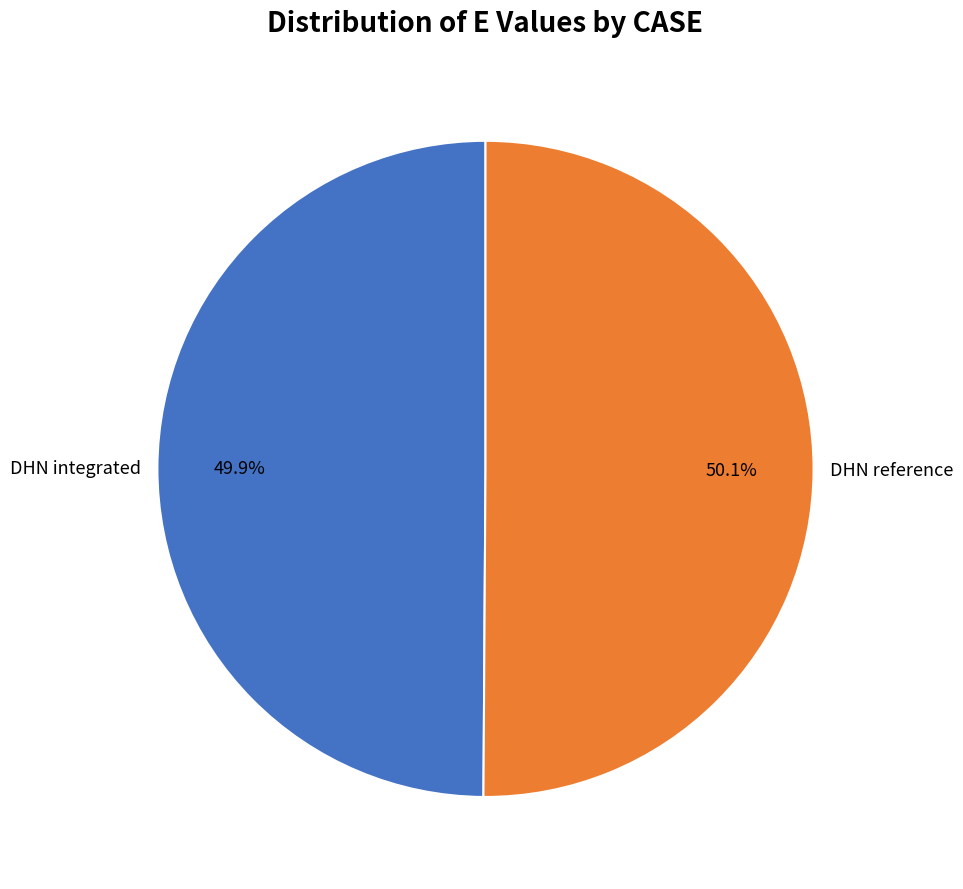

What is the total percentage of DHN integrated and DHN reference?

100.0%